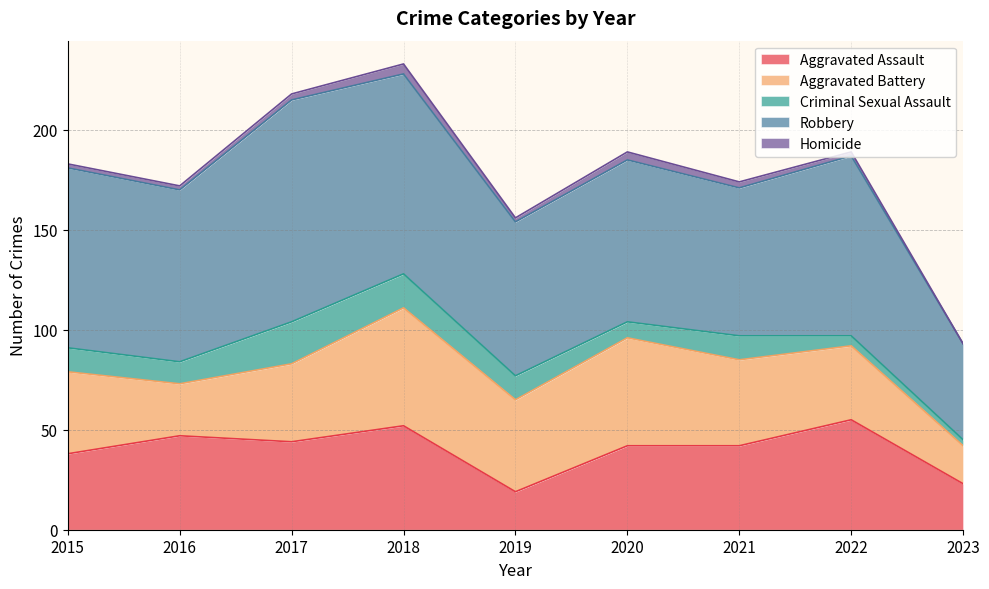

What is the difference between the maximum and second lowest values in the Aggravated Battery series?

33